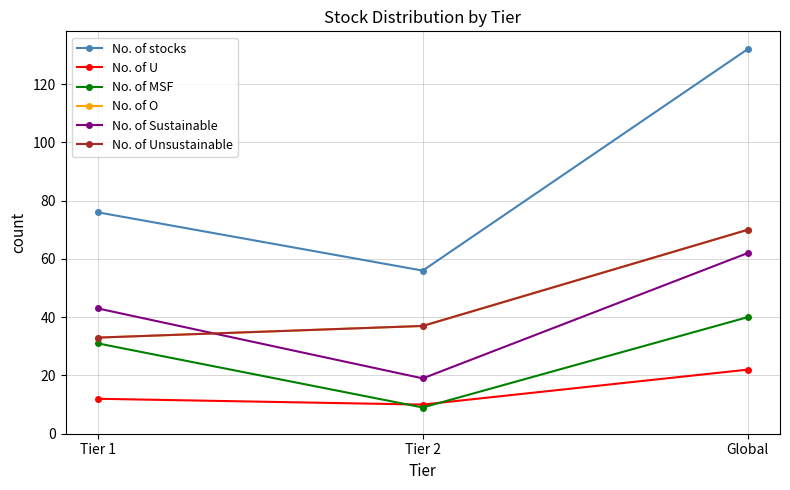

What is the total value across all series at Tier 2?

168